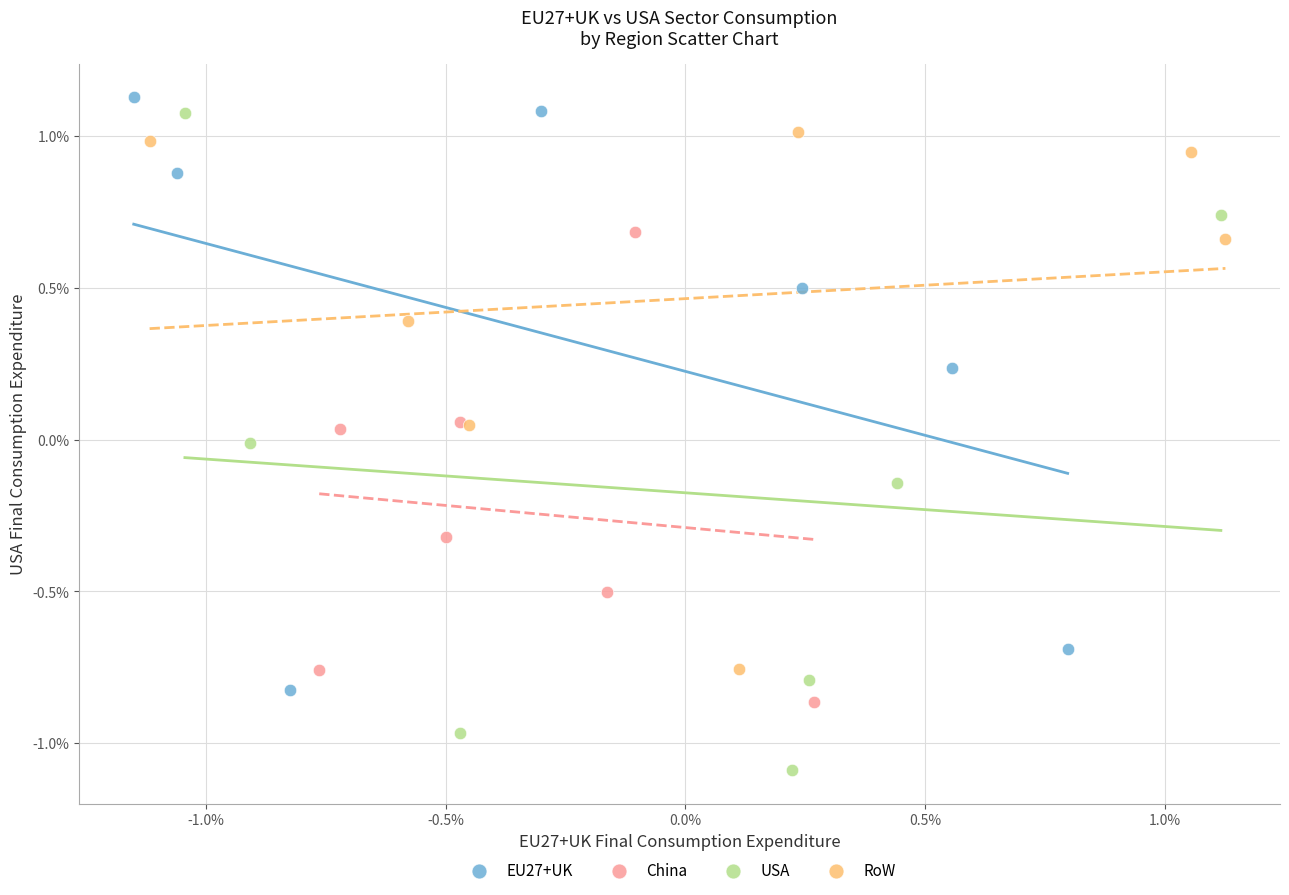

Which series contains the highest Y value?

EU27+UK